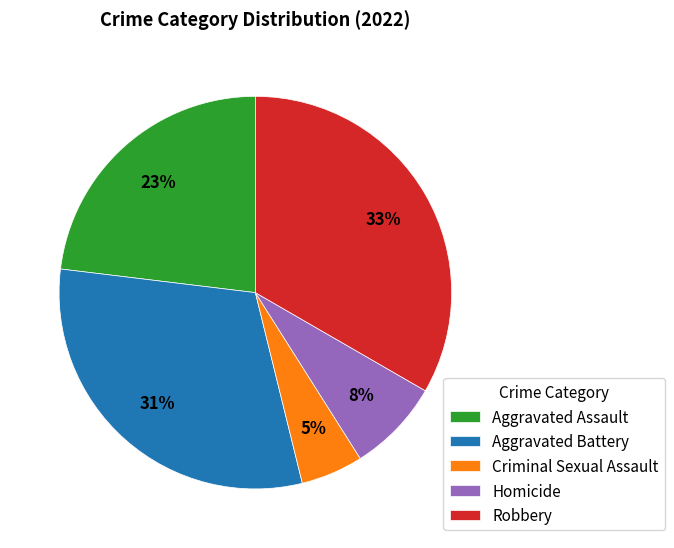

Is the sum of Homicide and Criminal Sexual Assault greater than half?

No